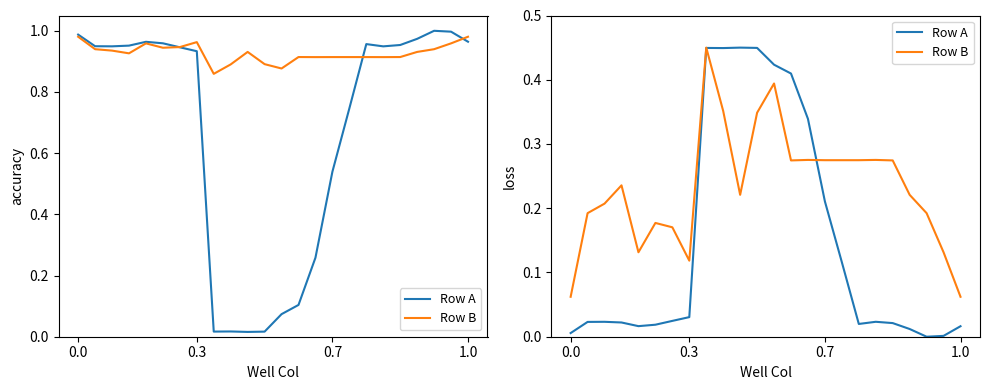

In Row A, how many points are lower than both neighbors (excluding endpoints)?

4